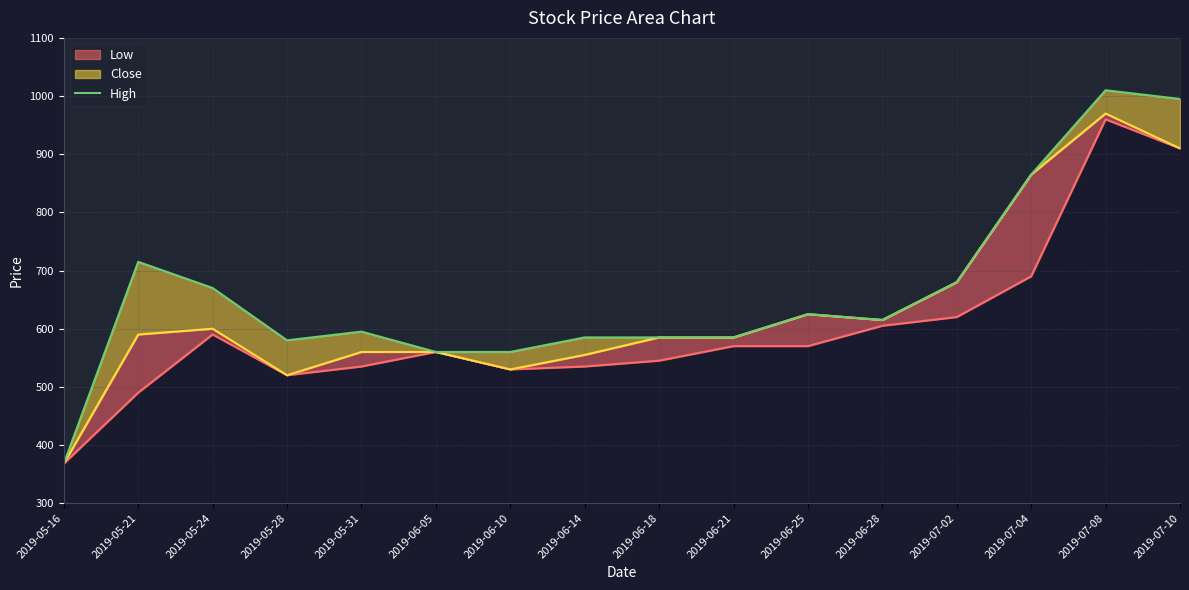

Rank the categories by value from highest to lowest.

2019-07-08, 2019-07-10, 2019-07-04, 2019-05-21, 2019-07-02, 2019-05-24, 2019-06-25, 2019-06-28, 2019-05-31, 2019-06-14, 2019-06-18, 2019-06-21, 2019-05-28, 2019-06-05, 2019-06-10, 2019-05-16